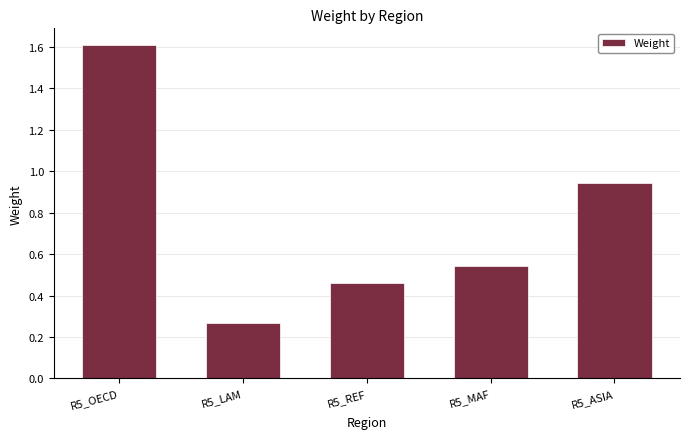

Is it true that the value at R5_MAF is 0.7?

False